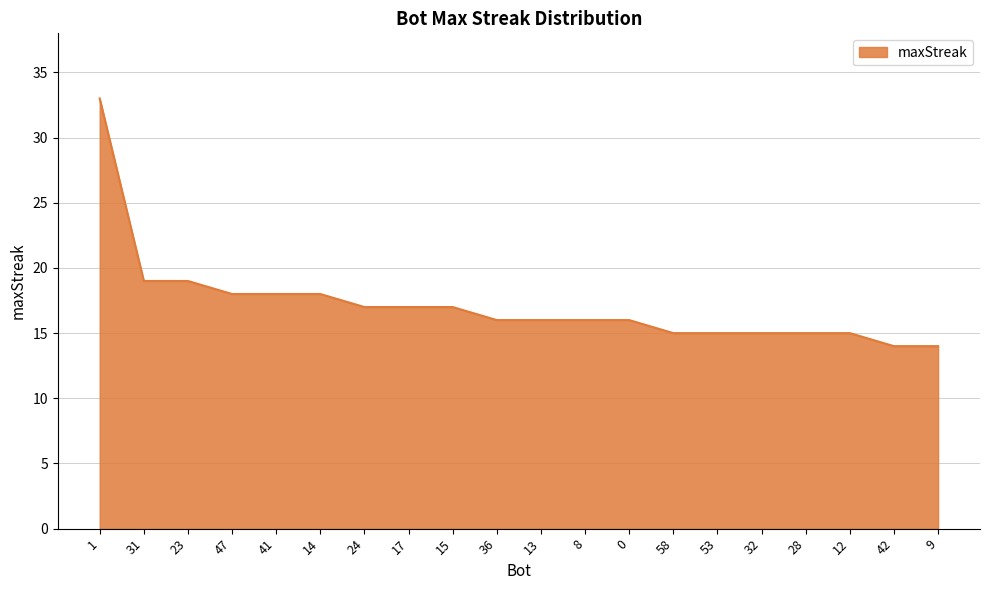

What position from the left is 13?

11